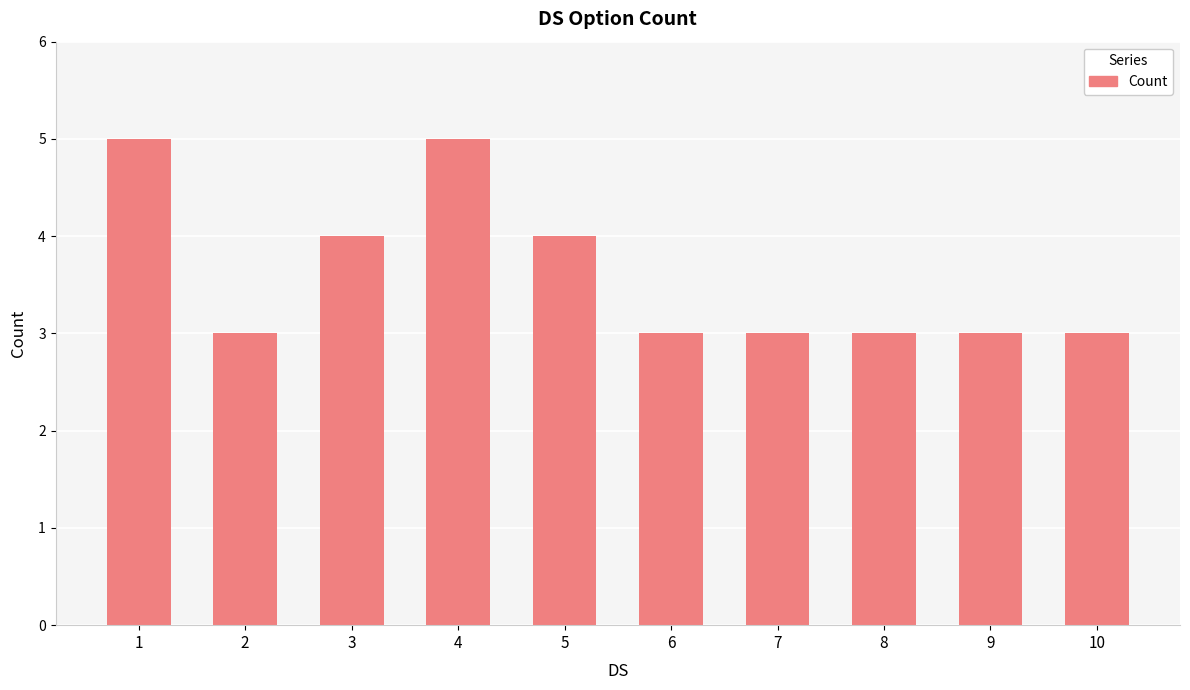

What is the approximate value at 1?

5